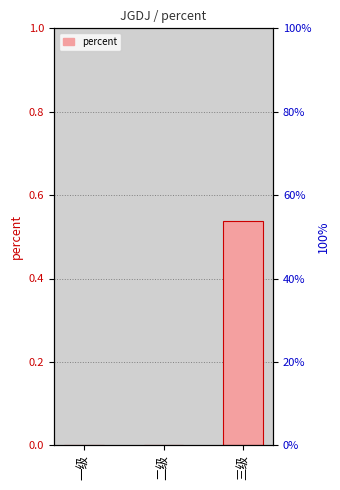

List the labels in order of value, smallest first.

一级, 二级, 三级